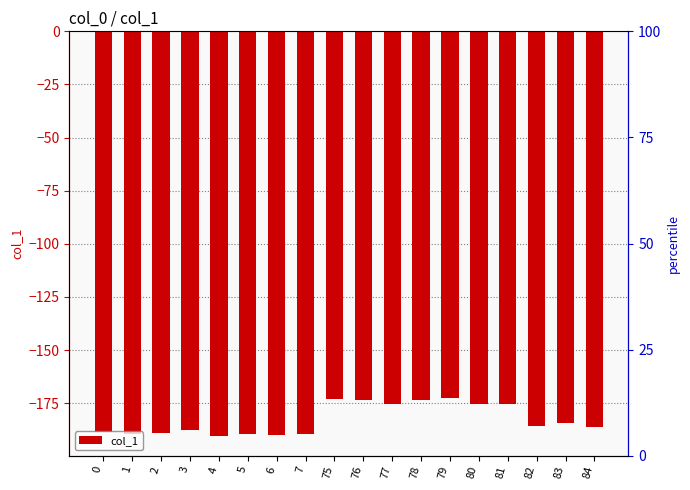

What is the sum of the values at 83 and 7?

-373.6